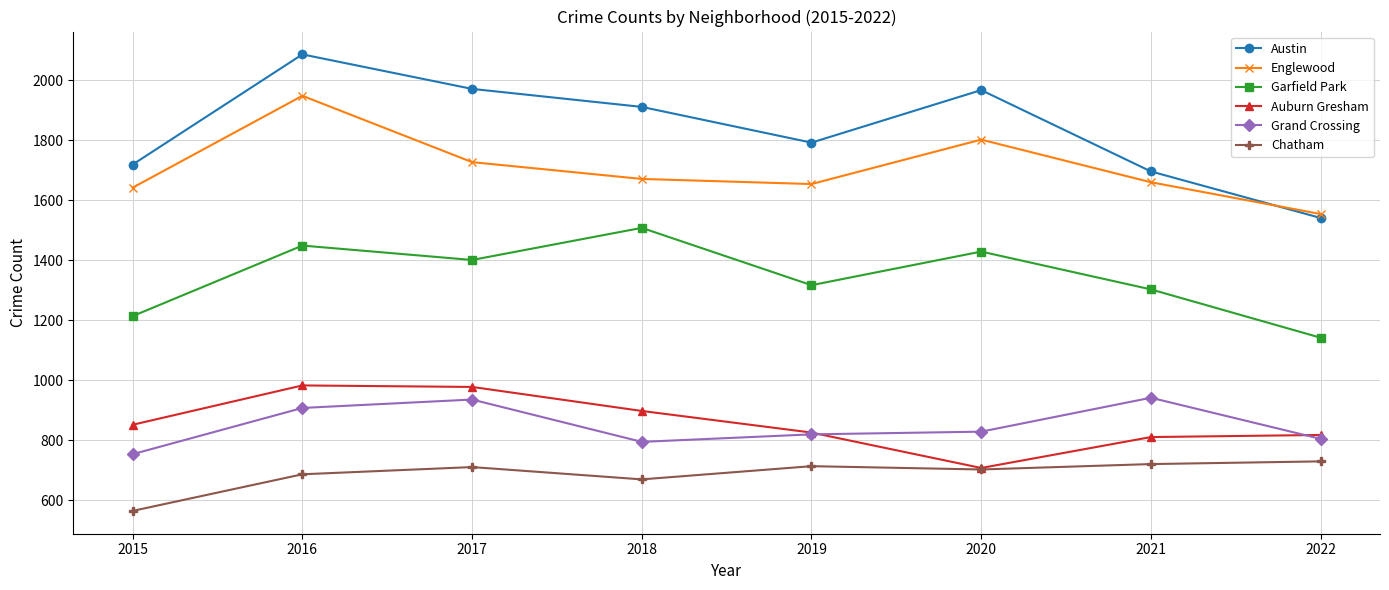

True or false: Garfield Park and Grand Crossing cross at least once.

False